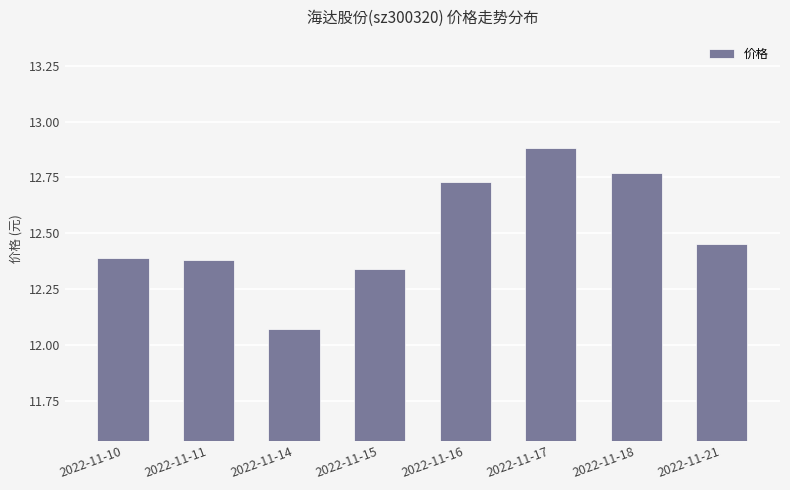

The chart shows a value of 12.4 at 2022-11-21. True or false?

True